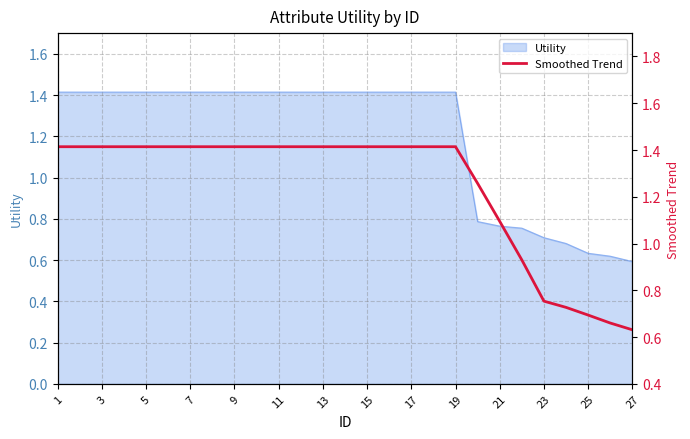

The value of Utility at 9 is 0.5. True or false?

False